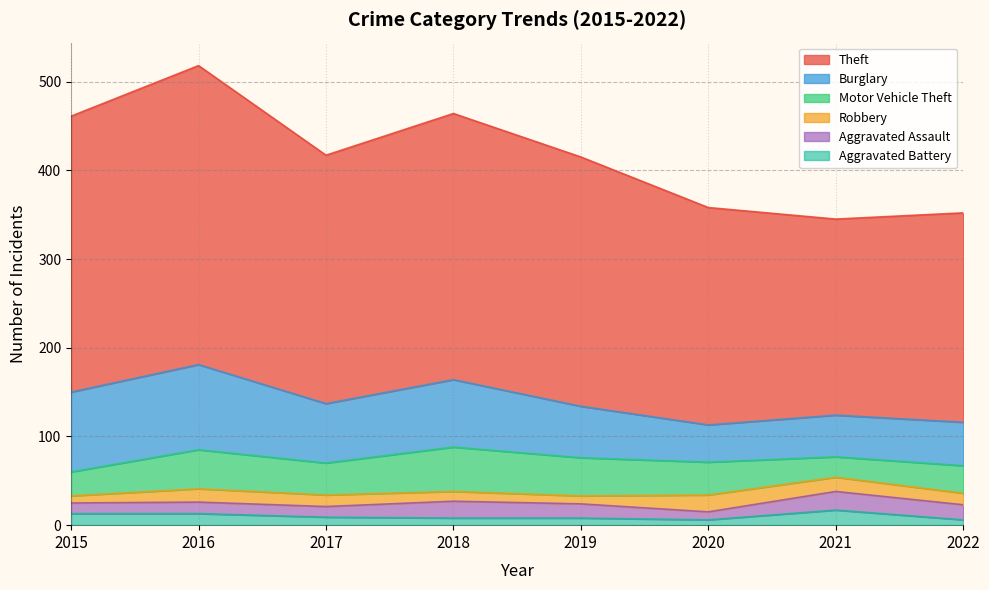

How many categories are shown in the chart?

8